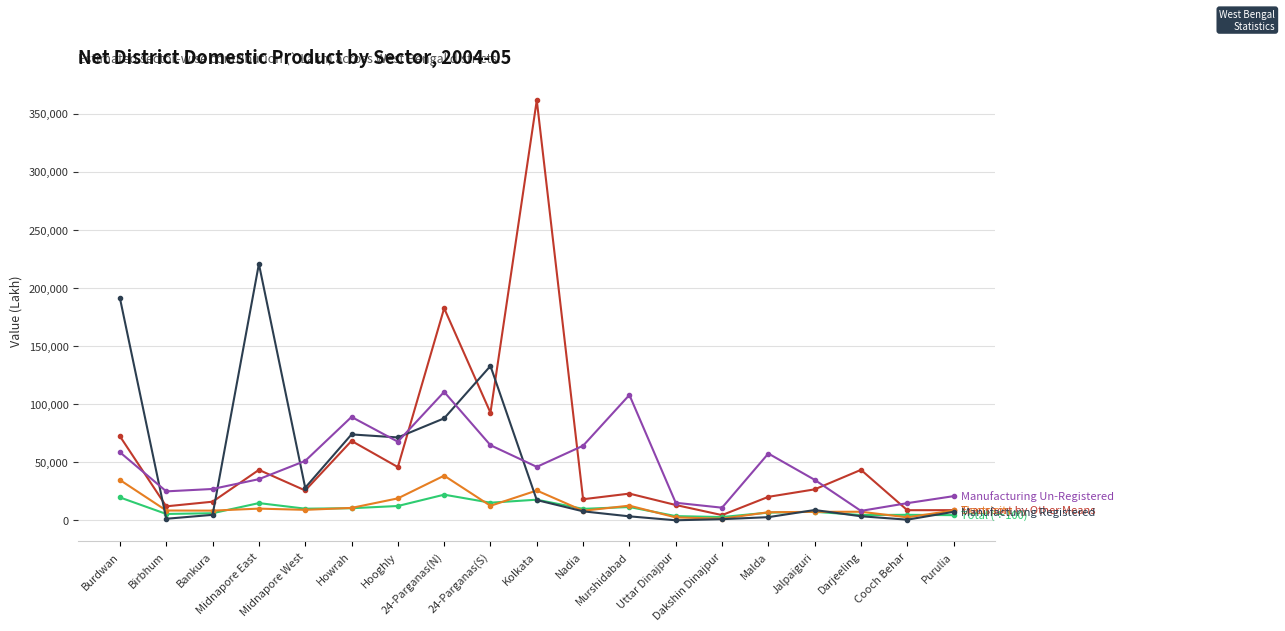

What is the greatest value displayed?

361437.0